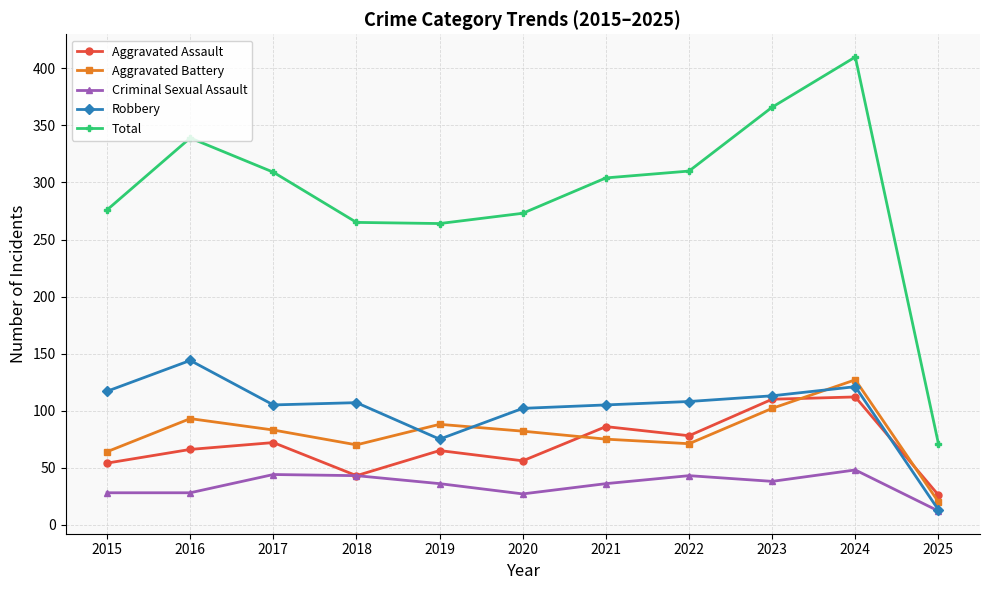

The Robbery series shows 25 at 2023. True or false?

False